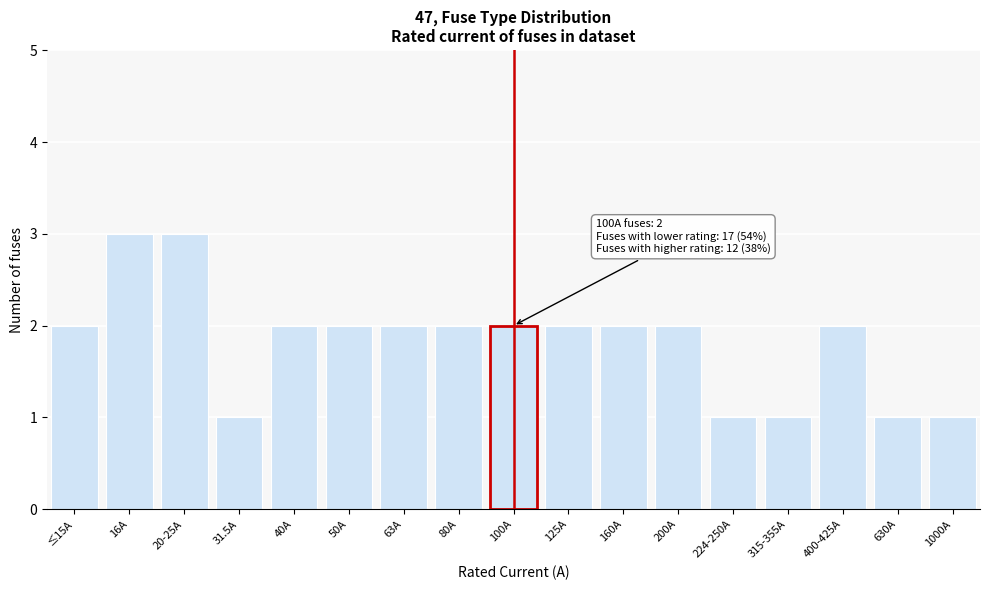

Reading left to right, transcribe all the data shown in this chart.

≤15A=2	16A=3	20-25A=3	31.5A=1	40A=2	50A=2	63A=2	80A=2	100A=2	125A=2	160A=2	200A=2	224-250A=1	315-355A=1	400-425A=2	630A=1	1000A=1